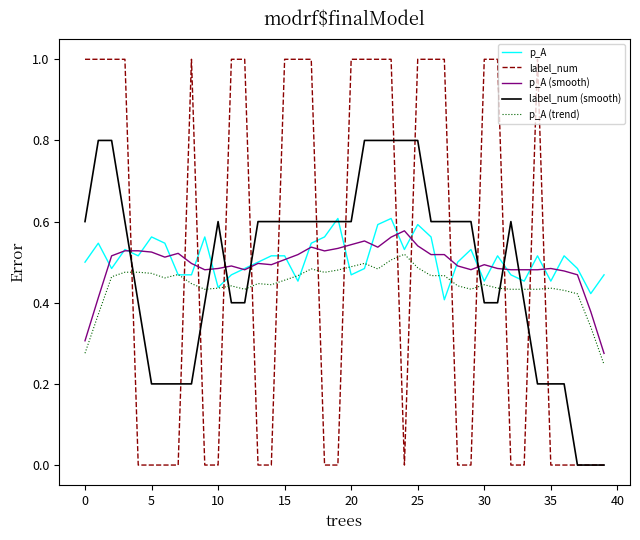

Which series has the largest range (max minus min)?

label_num